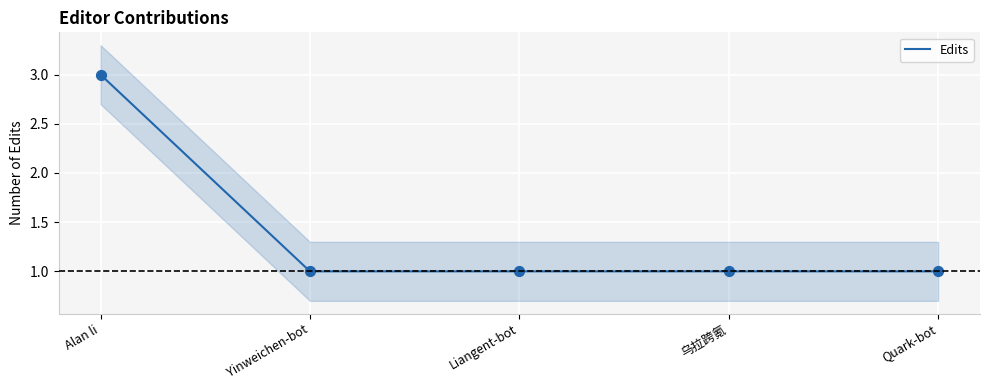

Which series contains the highest Y value?

Edits